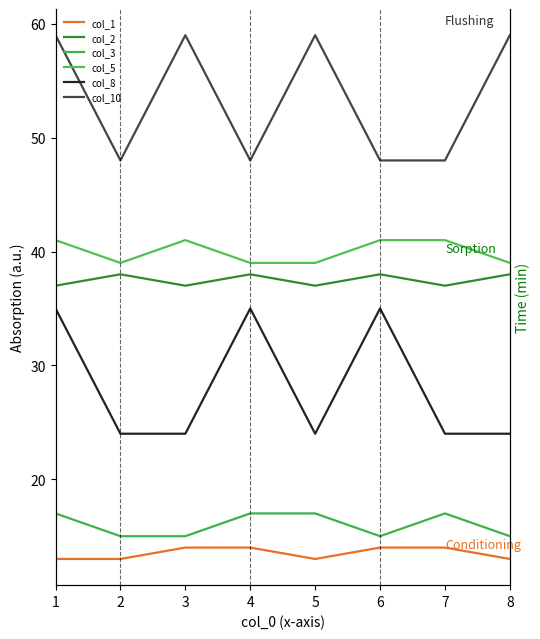

True or false: col_3 has more than 2 points higher than both neighbors.

False